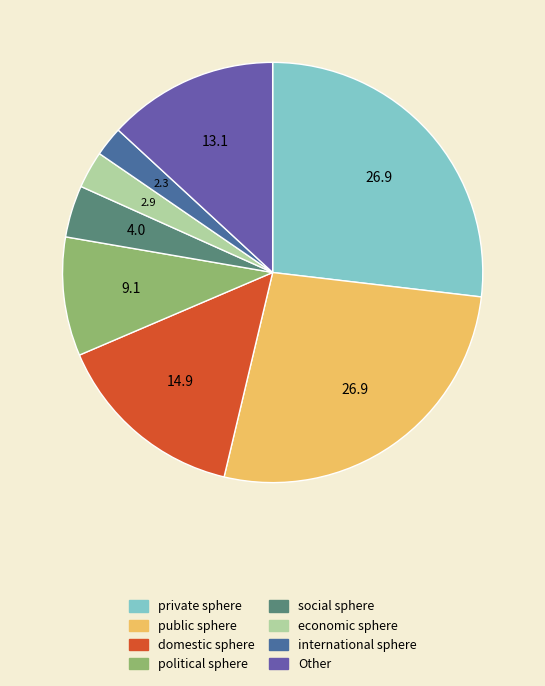

Is political sphere the majority of the pie?

No